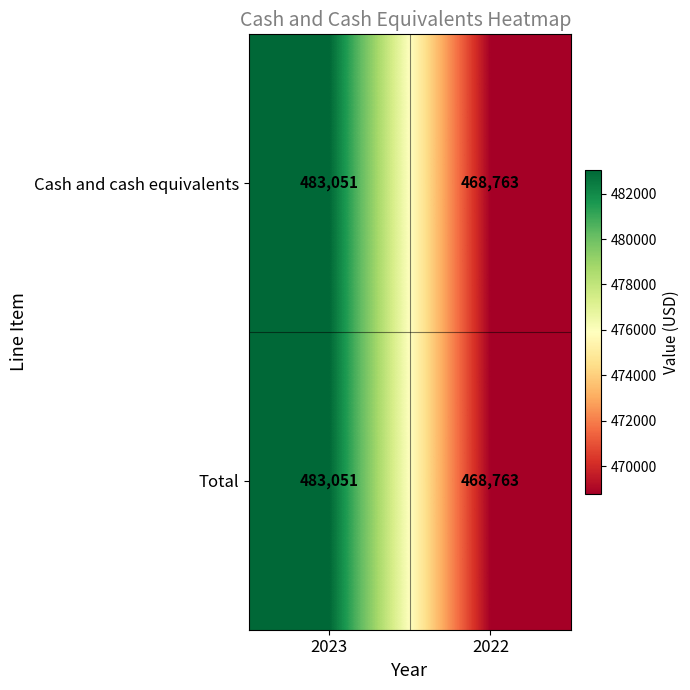

The value of Cash and cash equivalents at 2022 is 127775. True or false?

False